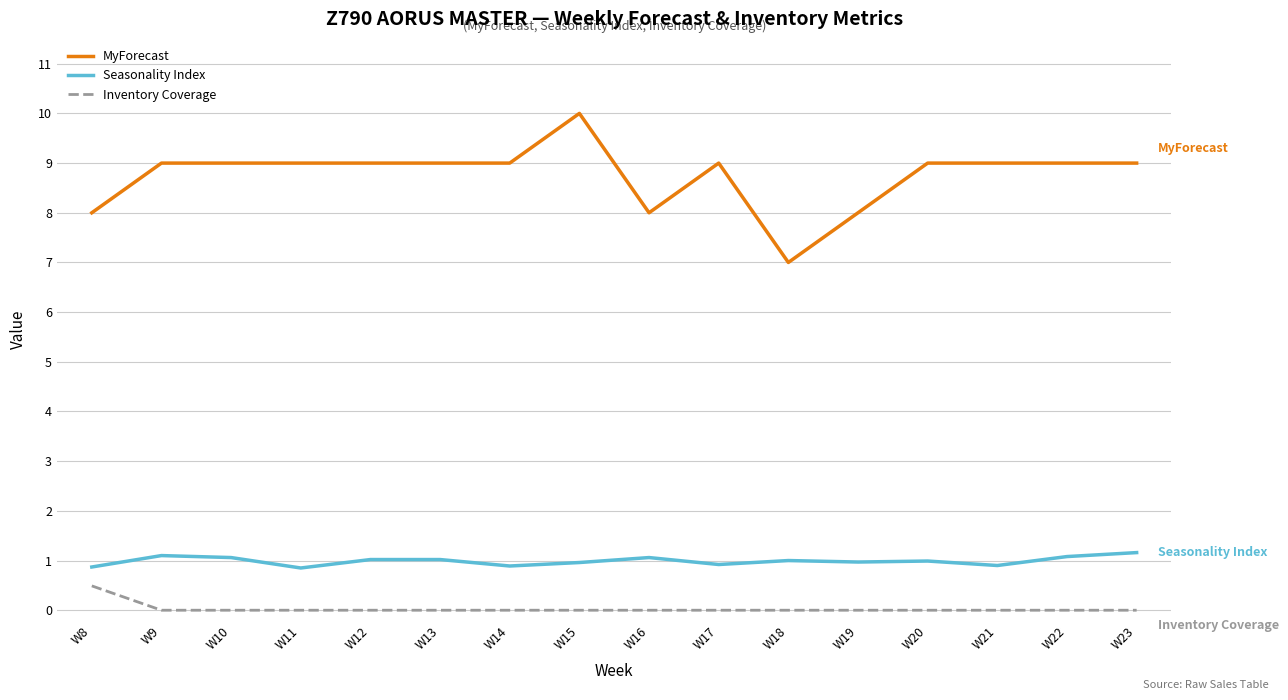

Does the chart have visible grid lines?

Yes